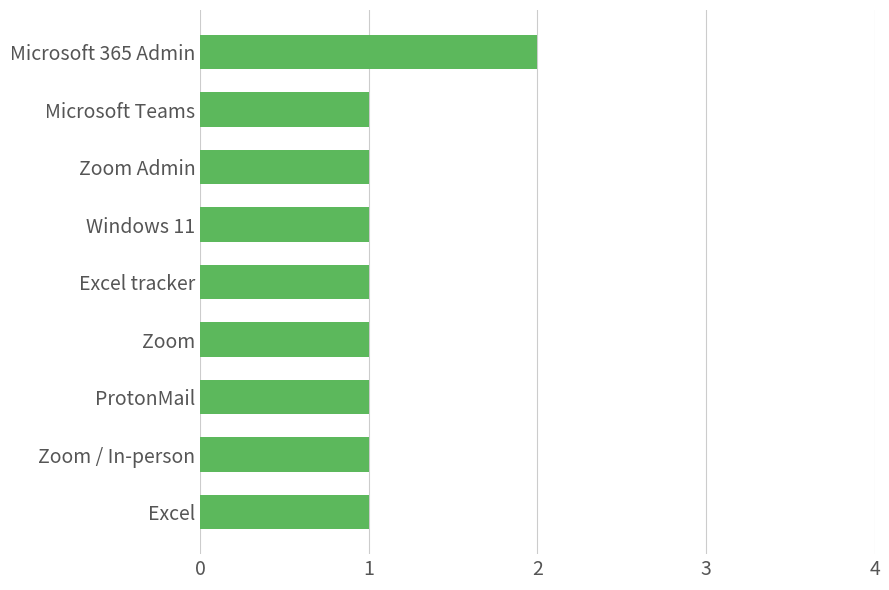

What is the sum of all values?

10